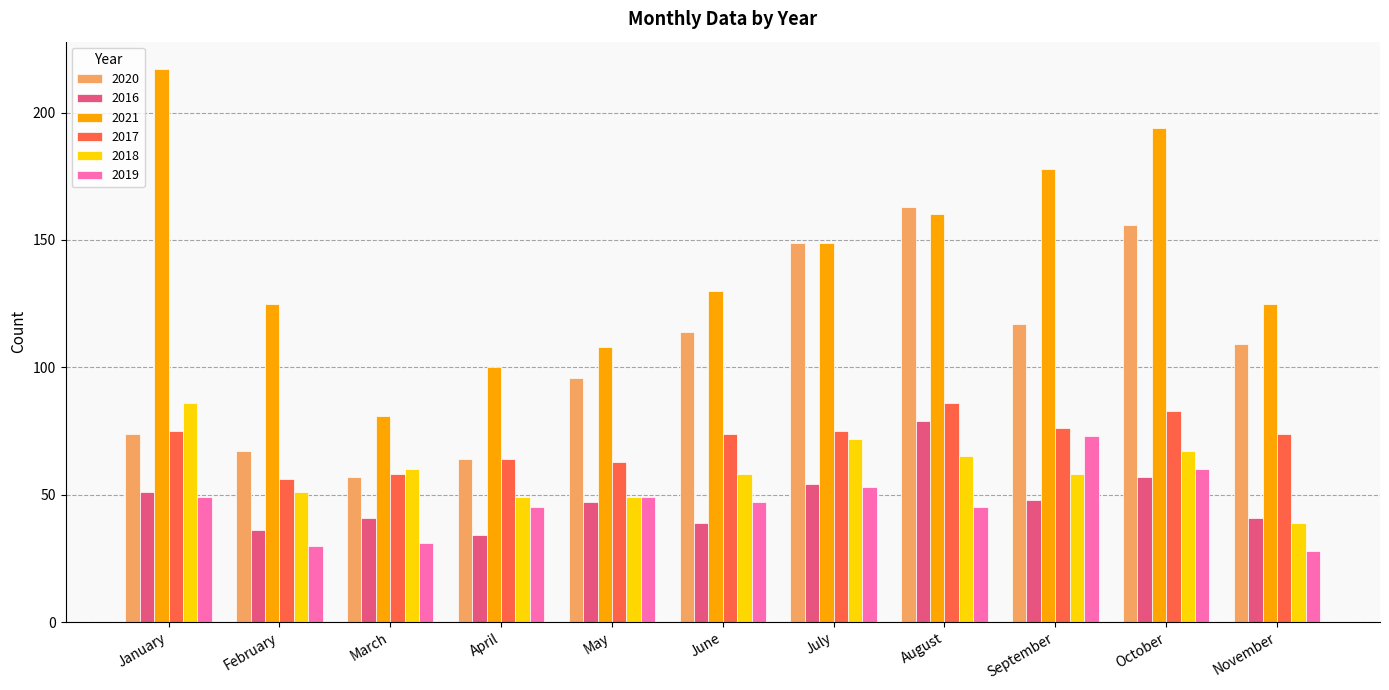

What is the minimum value for 2021?

81